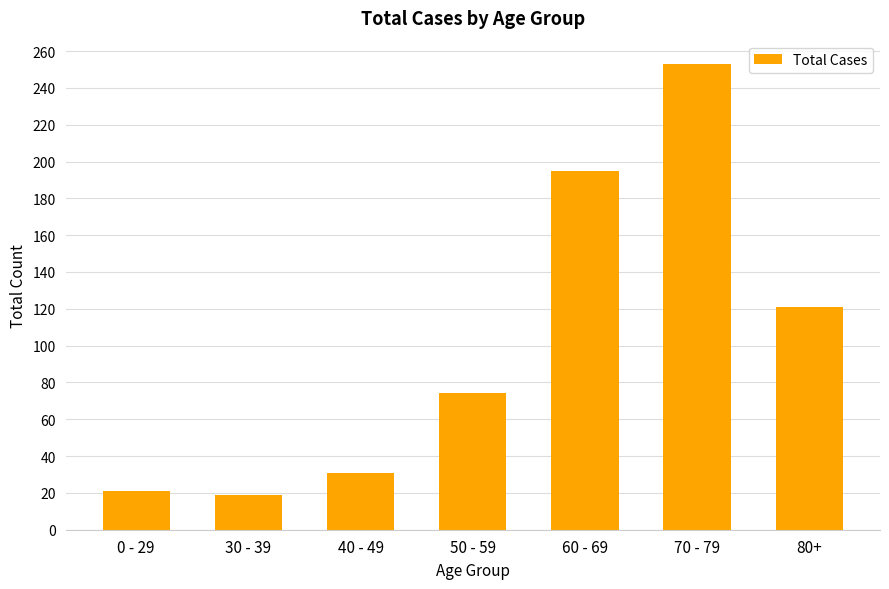

What is the maximum value shown in the chart?

253